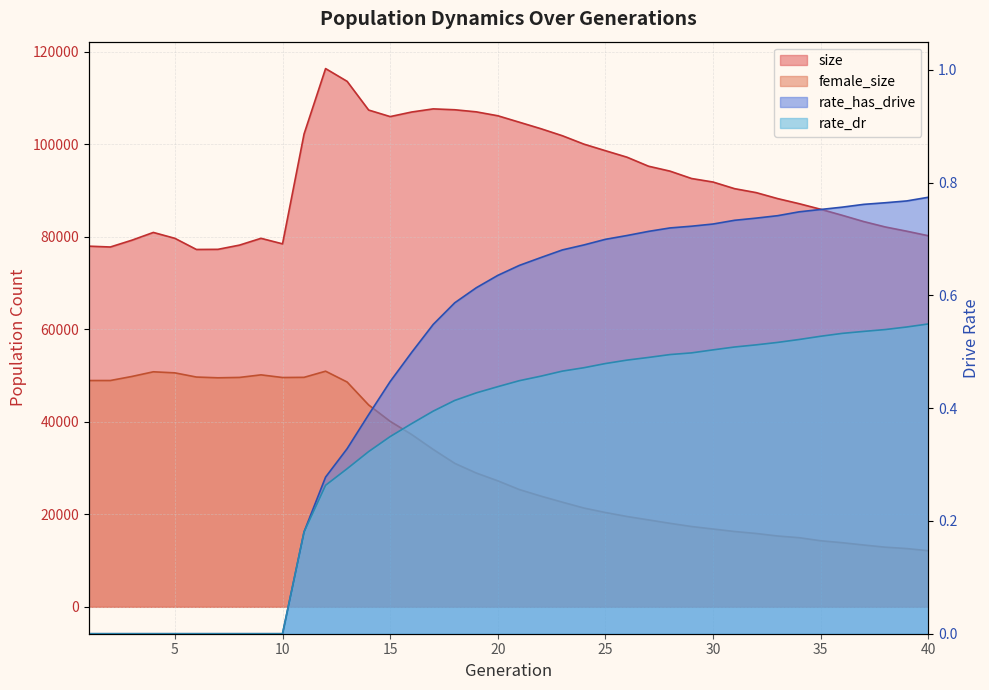

How many categories are shown in the chart?

40